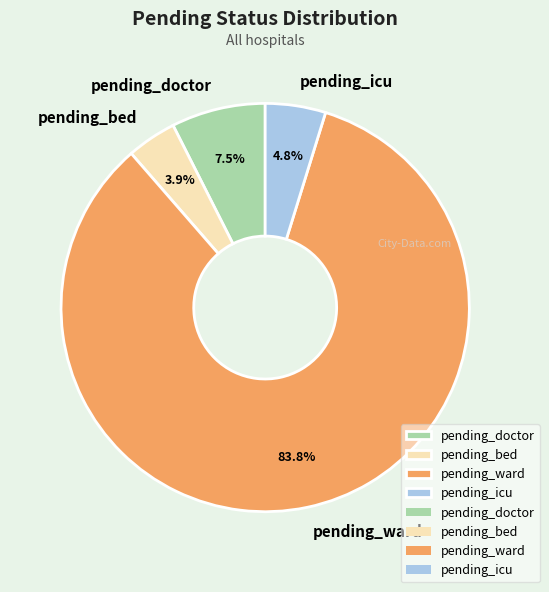

Is there a majority slice in this chart?

Yes